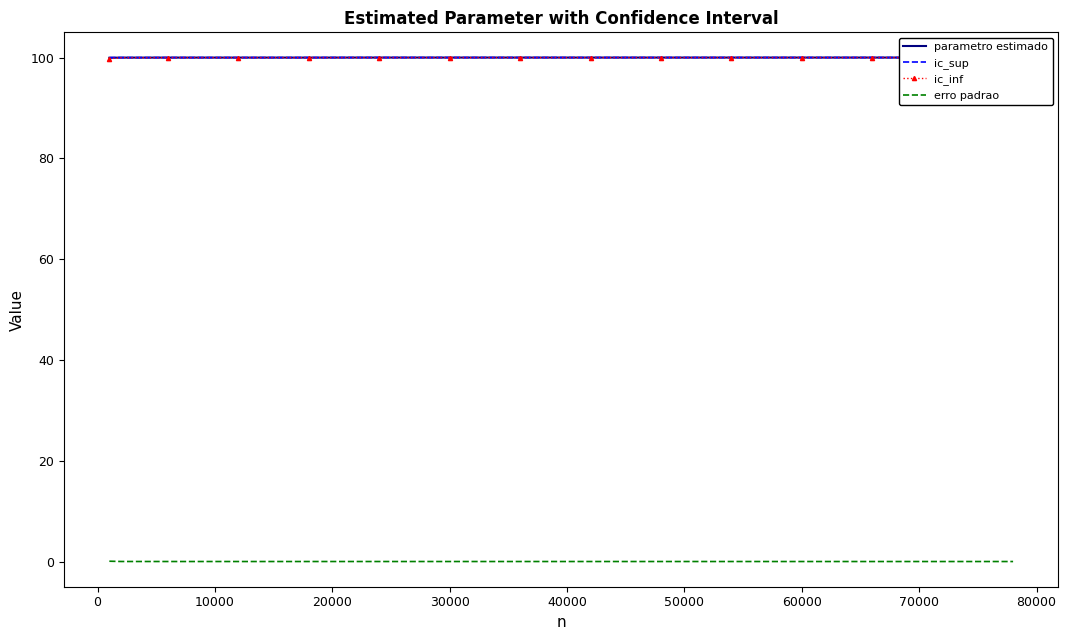

True or false: erro padrao and parametro estimado cross at least once.

False